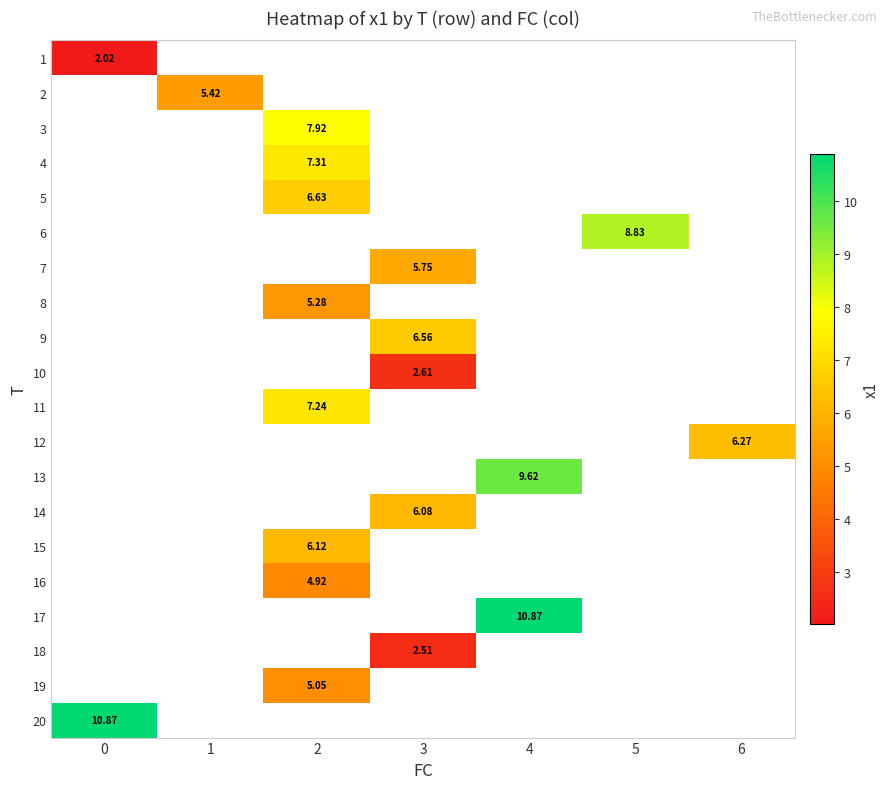

How many categories are shown in the chart?

7